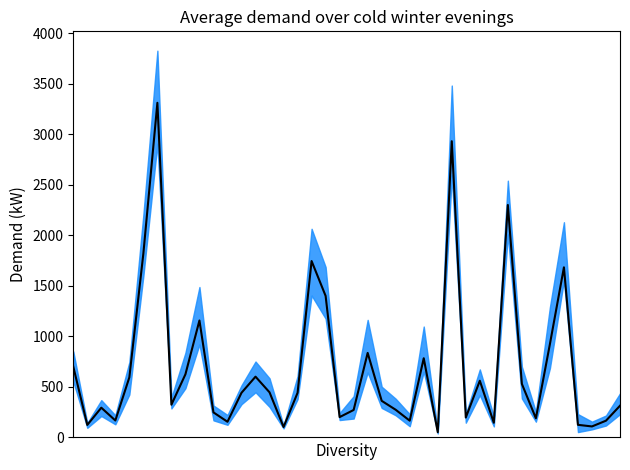

Does the chart display data point markers on the line(s)?

No